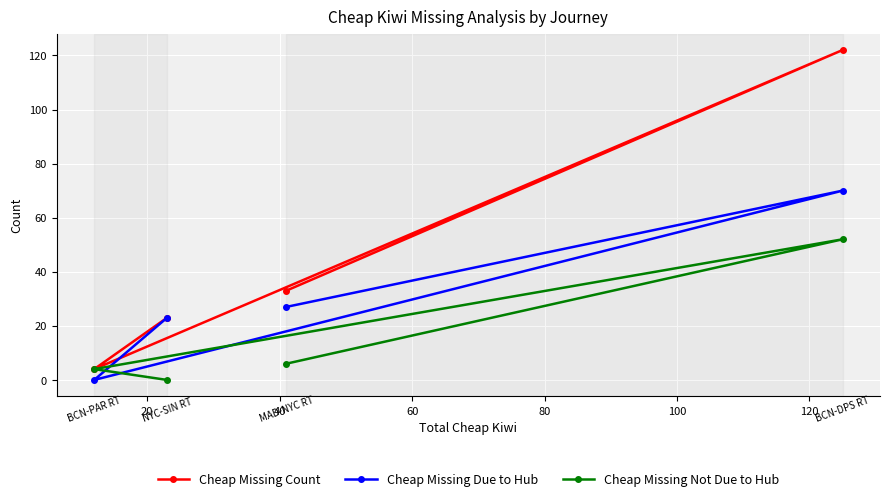

What is the maximum value shown in the chart?

122